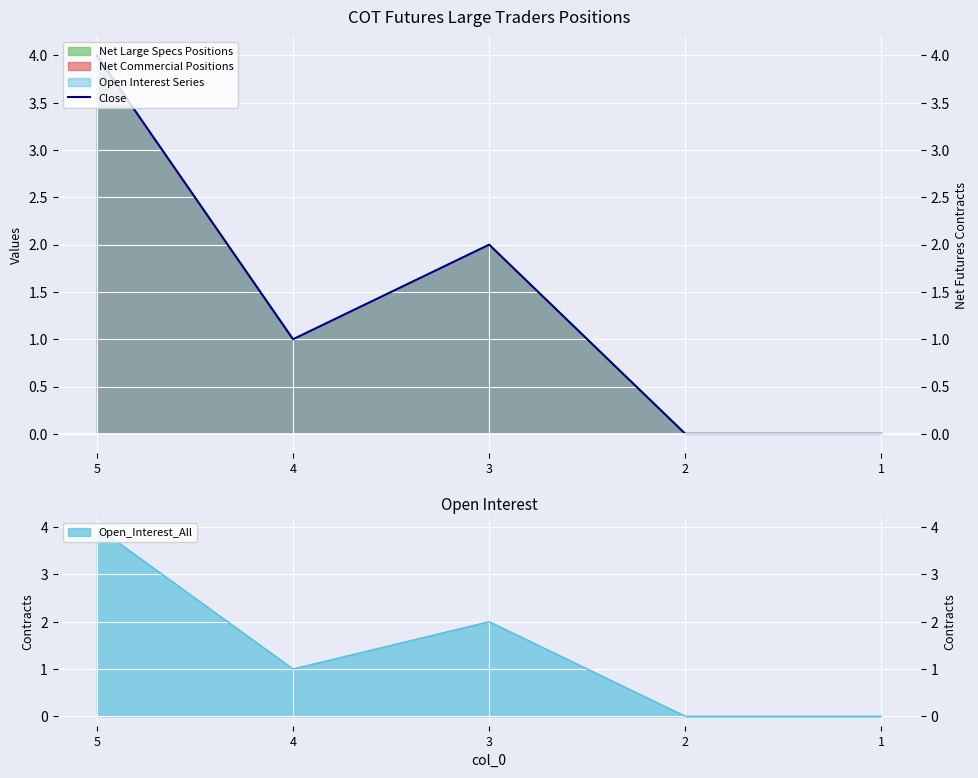

What value does the data have at 3?

2